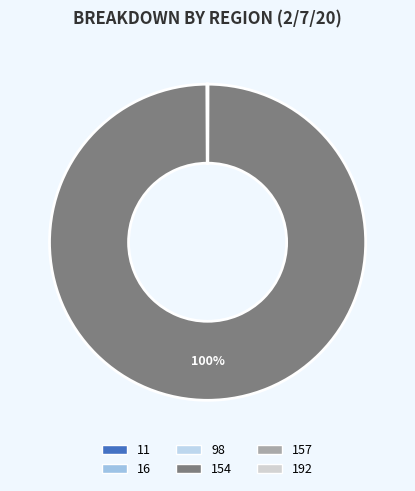

Between 157 and 98, which is larger?

98